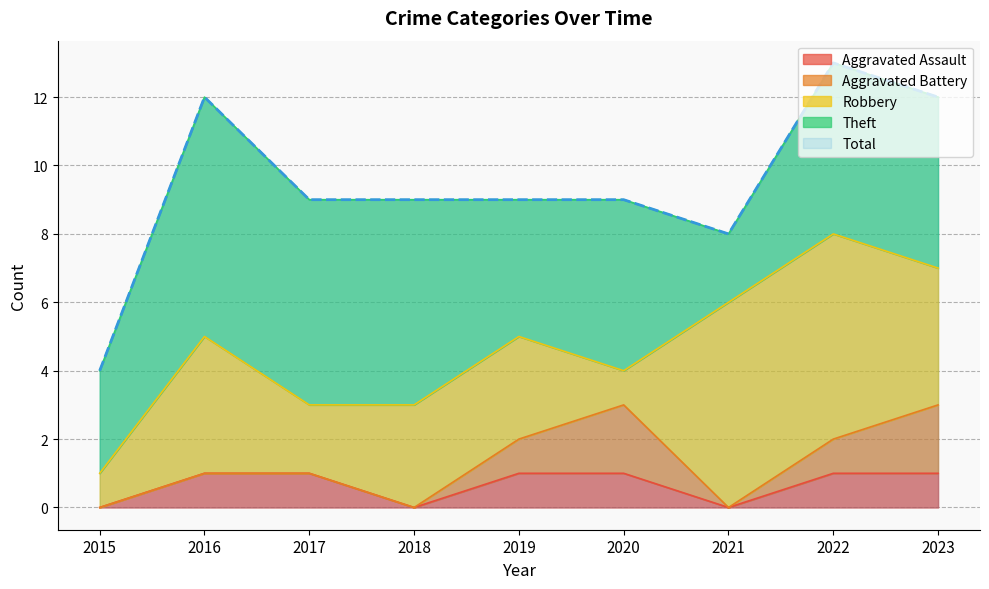

True or false: Aggravated Assault has a value of 0 at 2015.

True